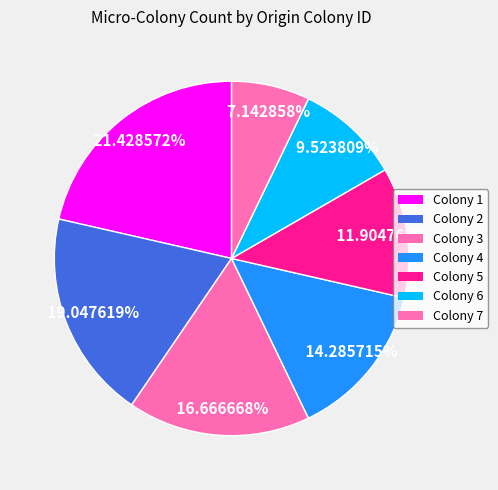

How many slices are in this pie chart?

7